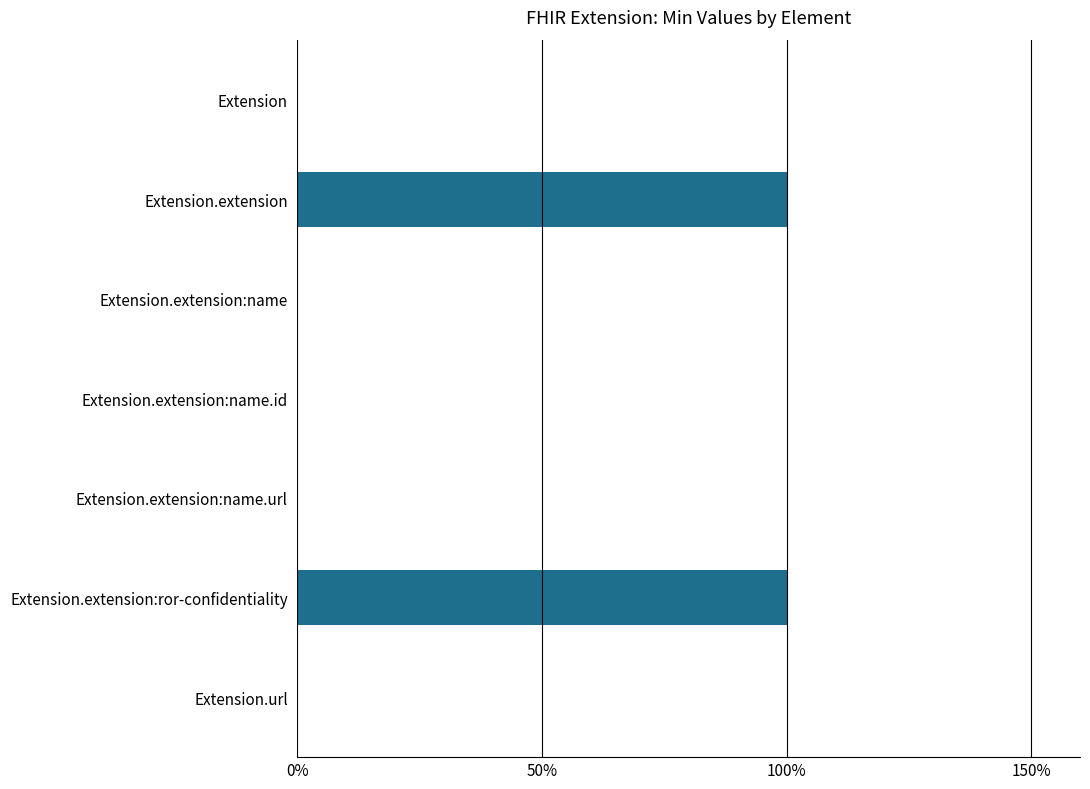

Are the bars horizontal?

Yes